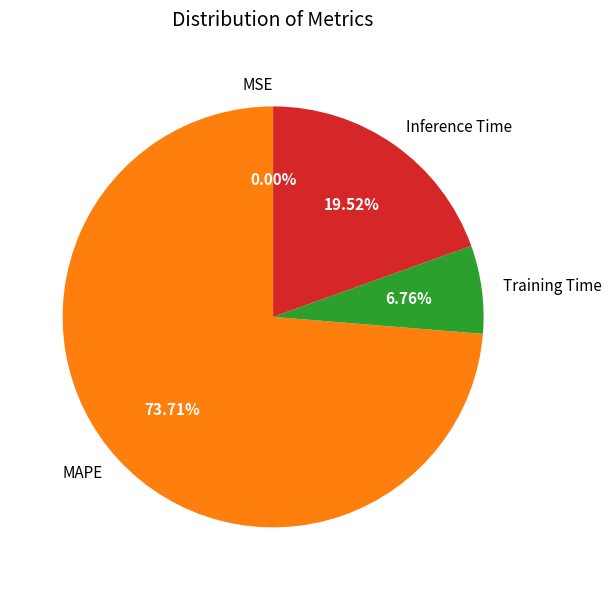

Between Training Time and Inference Time, which is larger?

Inference Time